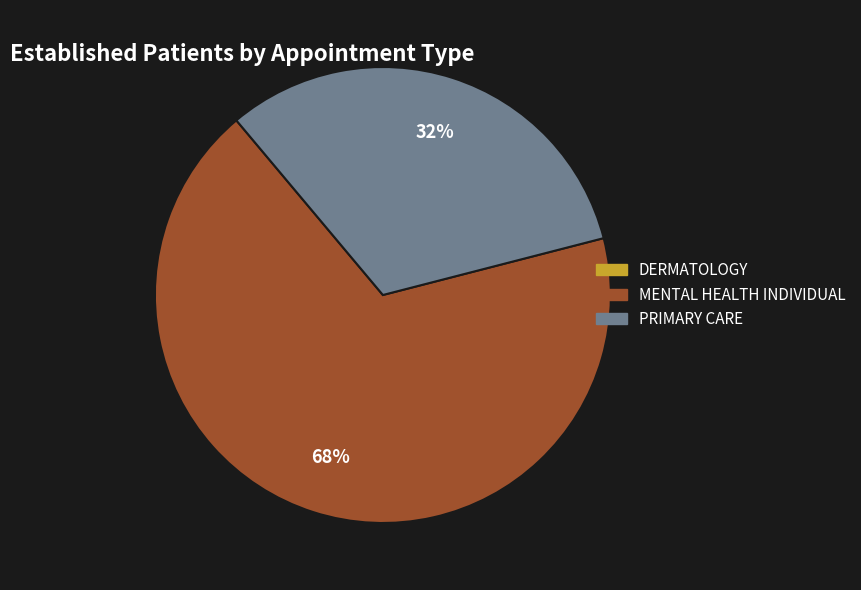

Is the sum of PRIMARY CARE and MENTAL HEALTH INDIVIDUAL greater than half?

Yes